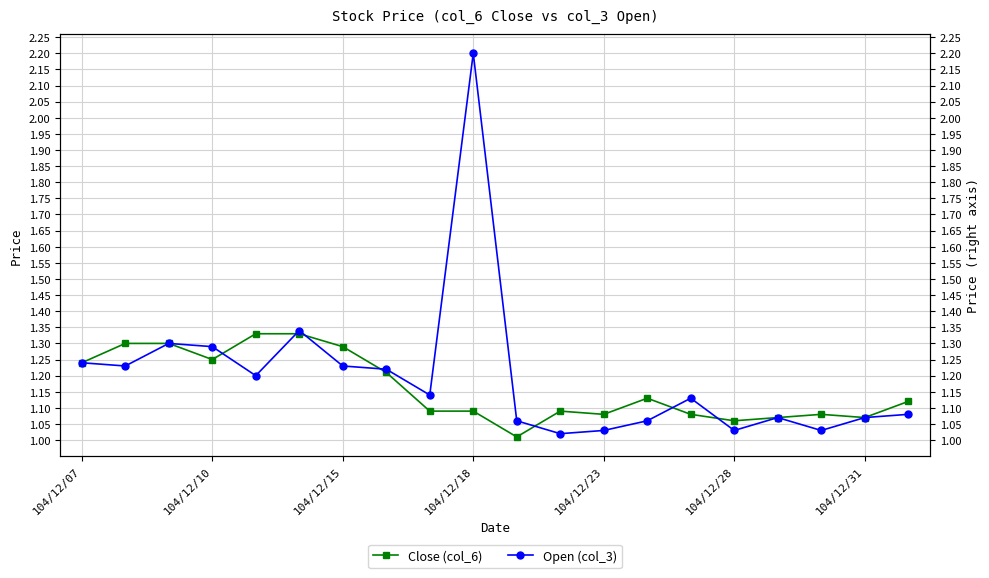

Between 104/12/07 and 16, which series saw the biggest shift?

Close (col_6)